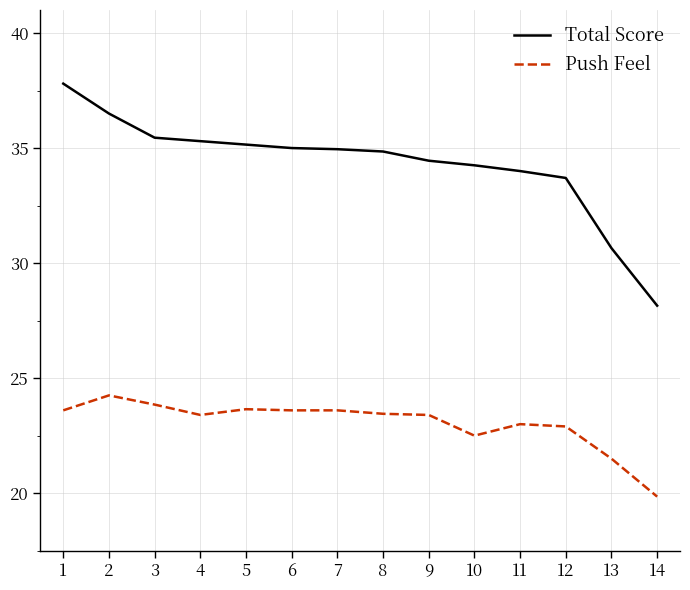

Does the chart have visible grid lines?

Yes